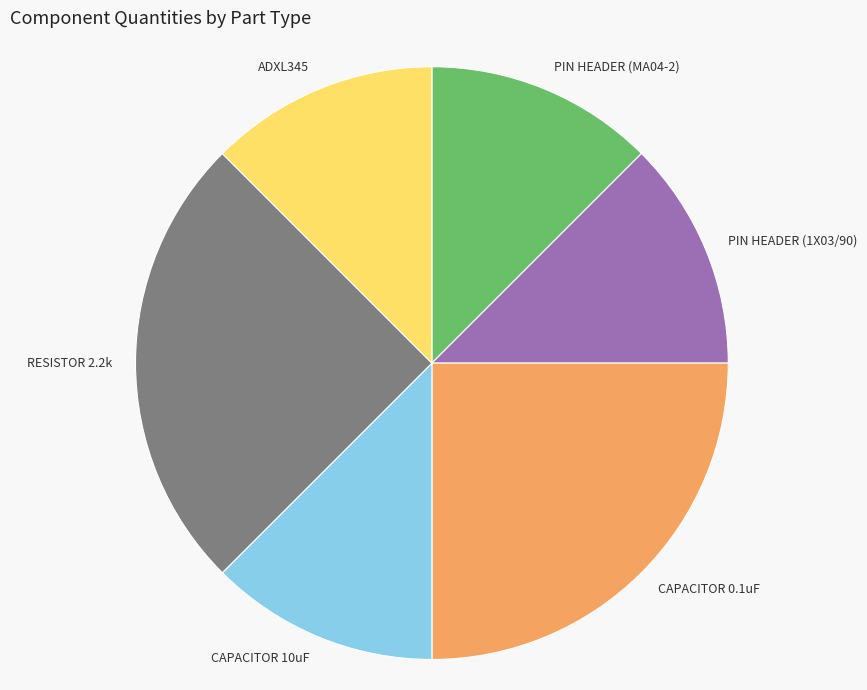

What is the ratio of the value at RESISTOR 2.2k to the value at CAPACITOR 10uF?

2.0